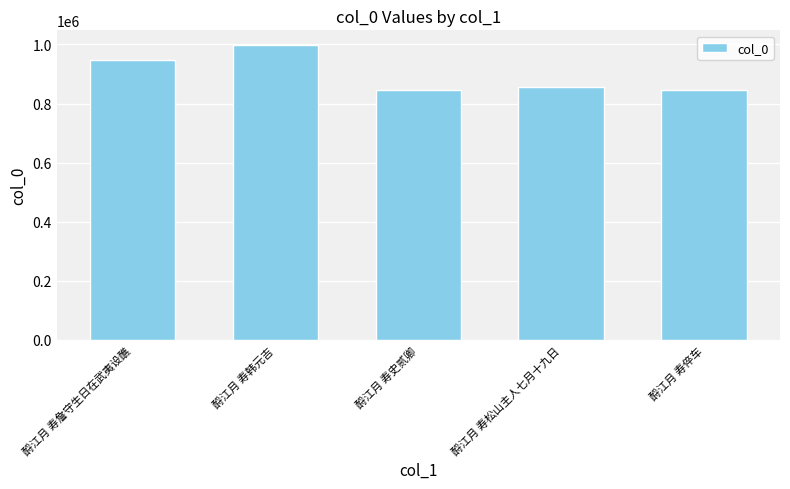

What is the change in value from 酹江月 寿詹守生日在武夷设醮 to 酹江月 寿韩元吉?

+50027